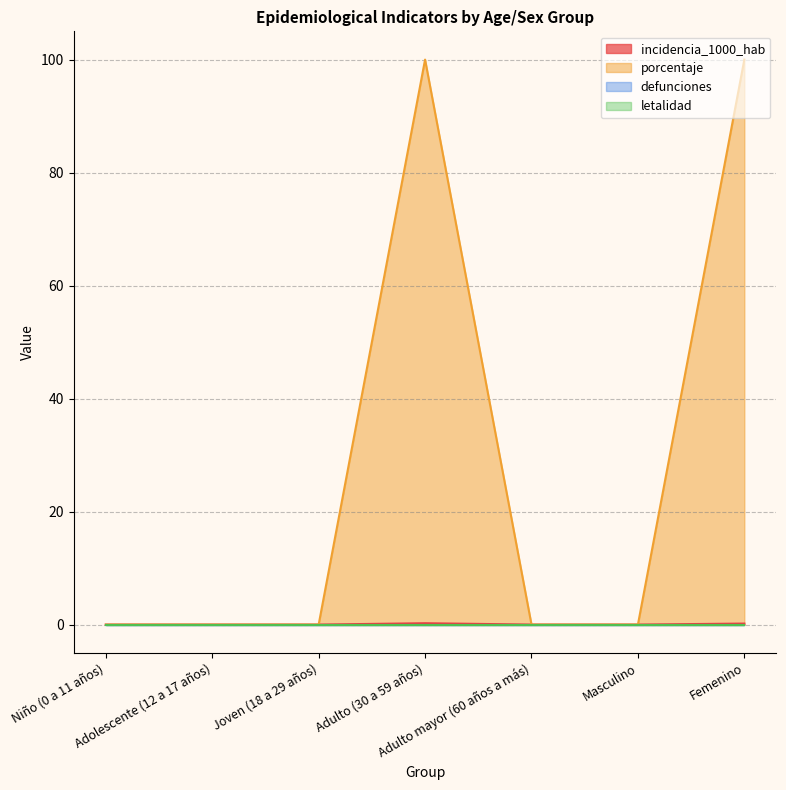

True or false: incidencia_1000_hab and porcentaje cross at least once.

False